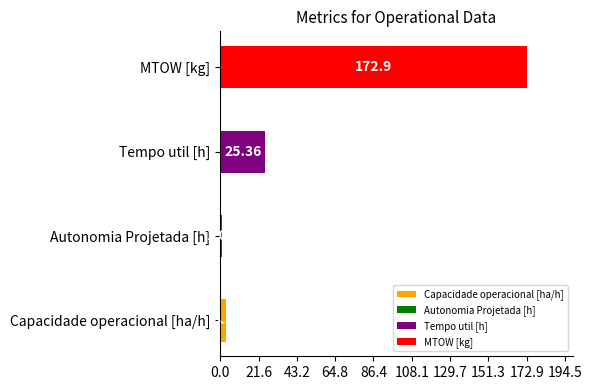

Where is the data nearest to the value 86?

Tempo util [h]